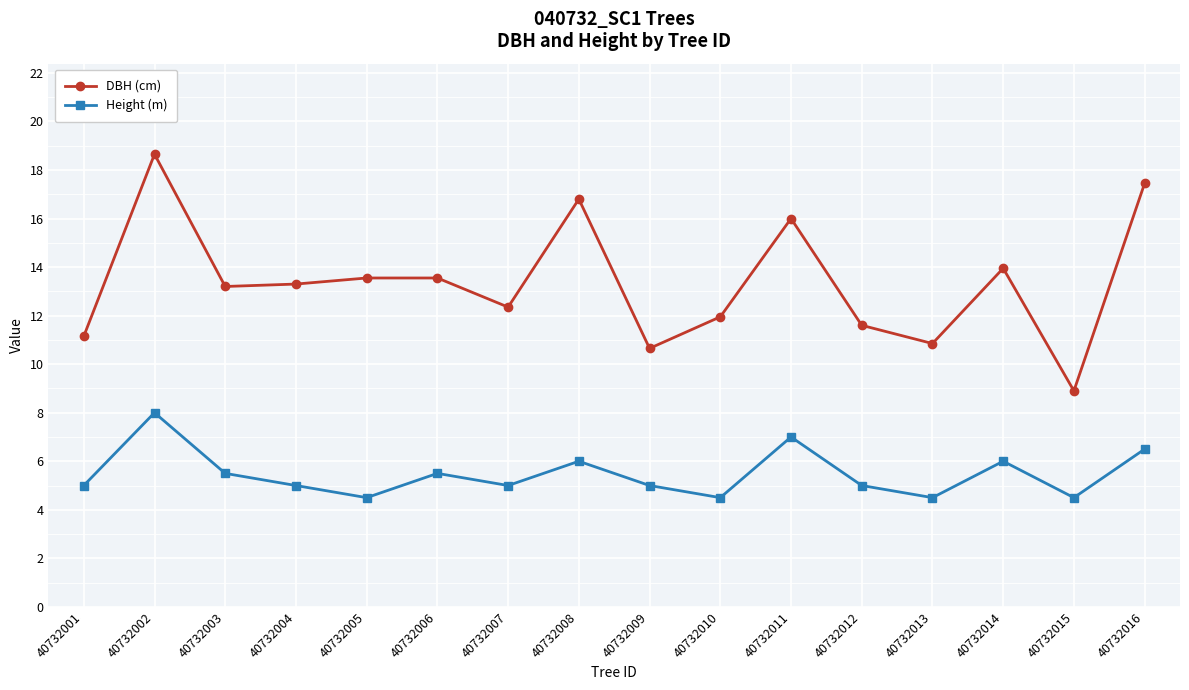

True or false: Height (m) and DBH (cm) intersect in this chart.

False